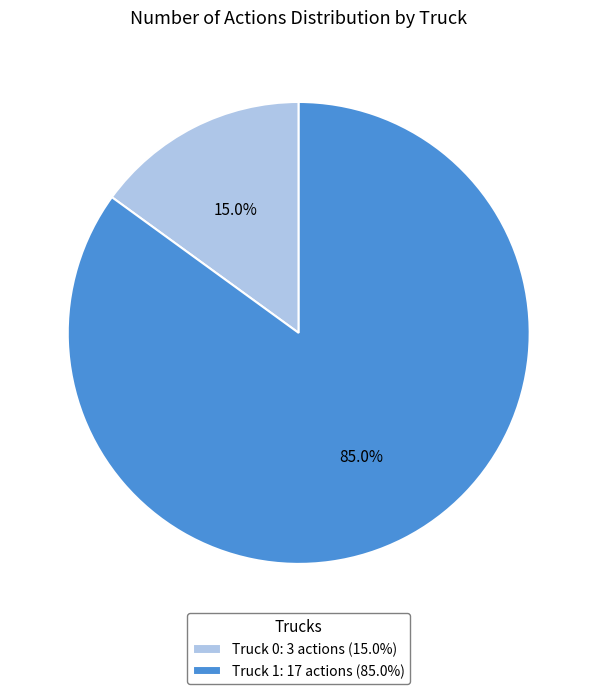

How many segments does this pie chart have?

2